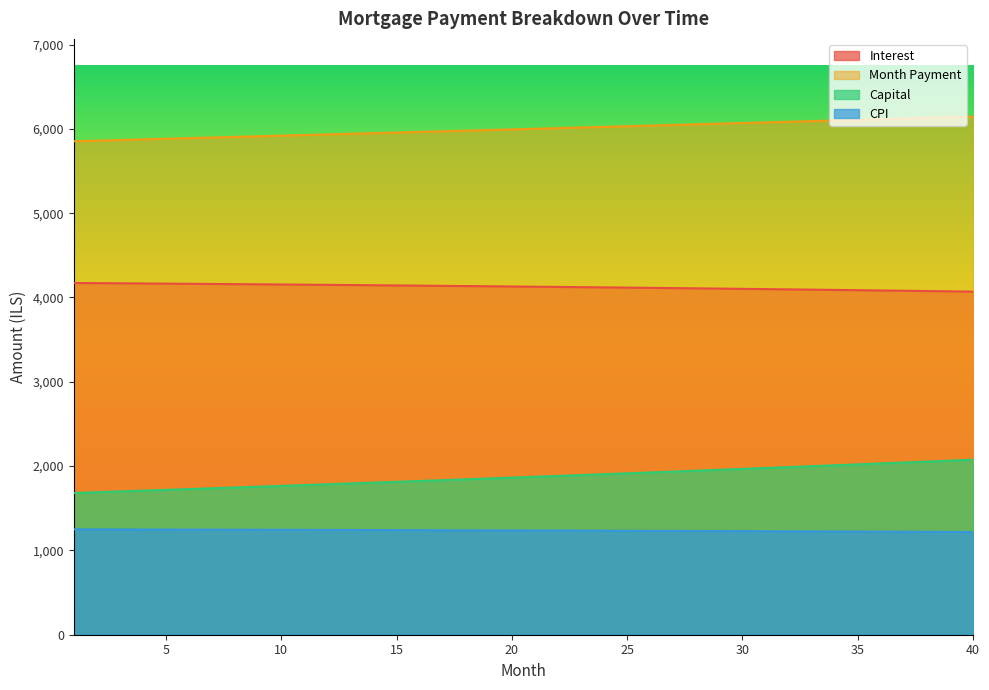

Reading right to left, extract all data points from this chart.

interest: 4069.4	4072.9	4076.4	4079.8	4083.2	4086.5	4089.8	4093.0	4096.2	4099.3	4102.4	4105.4	4108.4	4111.3	4114.2	4117.0	4119.8	4122.6	4125.3	4127.9	4130.5	4133.1	4135.6	4138.1	4140.5	4142.9	4145.3	4147.6	4149.8	4152.0	4154.2	4156.3	4158.4	4160.5	4162.5	4164.4	4166.4	4168.2	4170.1	4171.9
month_payment: 6145.4	6137.8	6130.1	6122.4	6114.8	6107.2	6099.5	6091.9	6084.3	6076.7	6069.1	6061.6	6054.0	6046.4	6038.9	6031.4	6023.8	6016.3	6008.8	6001.3	5993.8	5986.3	5978.8	5971.4	5963.9	5956.5	5949.0	5941.6	5934.2	5926.8	5919.4	5912.0	5904.6	5897.2	5889.9	5882.5	5875.2	5867.8	5860.5	5853.2
capital: 2076.1	2064.9	2053.7	2042.6	2031.6	2020.7	2009.8	1998.9	1988.2	1977.4	1966.8	1956.2	1945.6	1935.1	1924.7	1914.3	1904.0	1893.7	1883.5	1873.4	1863.3	1853.2	1843.2	1833.3	1823.4	1813.6	1803.8	1794.0	1784.4	1774.7	1765.2	1755.7	1746.2	1736.8	1727.4	1718.1	1708.8	1699.6	1690.4	1681.3
cpi: 1218.2	1219.3	1220.3	1221.4	1222.4	1223.4	1224.4	1225.4	1226.4	1227.3	1228.3	1229.2	1230.1	1231.0	1231.9	1232.7	1233.6	1234.4	1235.2	1236.0	1236.8	1237.6	1238.4	1239.1	1239.9	1240.6	1241.3	1242.0	1242.7	1243.4	1244.1	1244.7	1245.3	1246.0	1246.6	1247.2	1247.8	1248.3	1248.9	1249.5